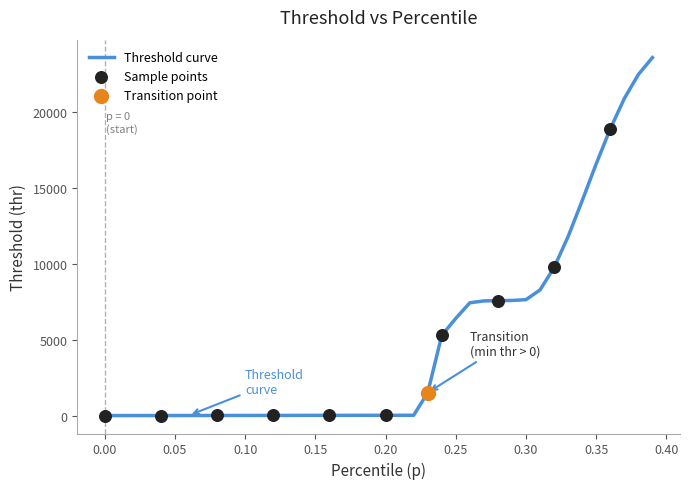

What is the difference between the maximum and minimum values?

23575.8